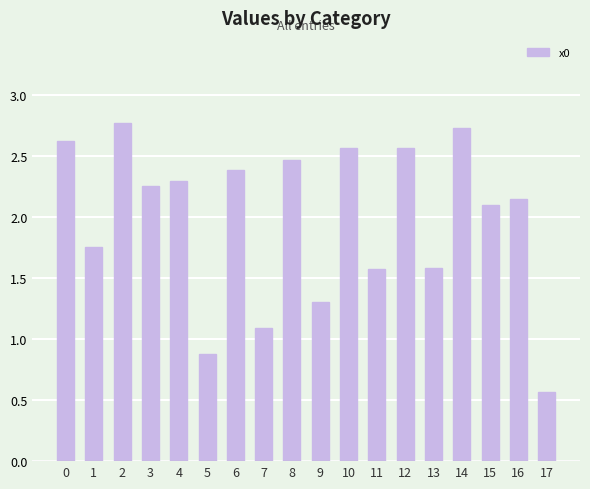

Are the bars grouped side by side (vs. stacked)?

No